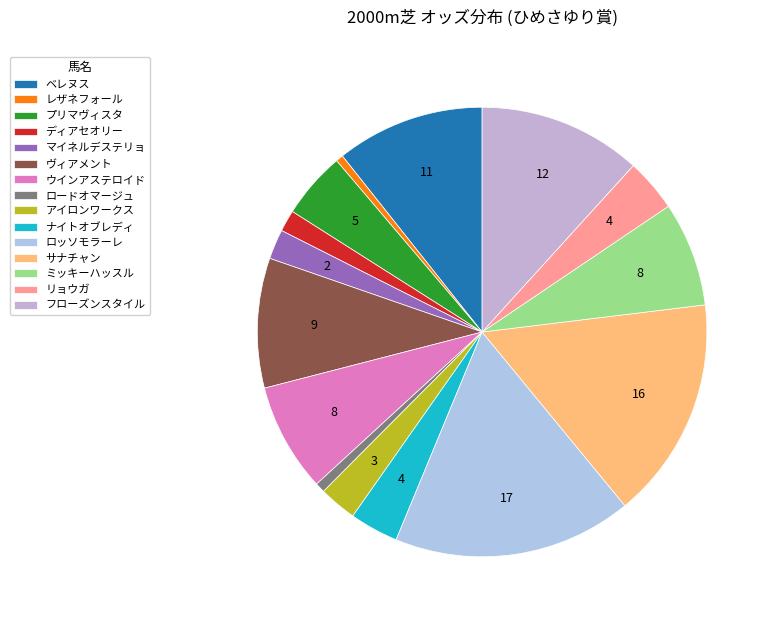

Which slice is the smallest?

レザネフォール